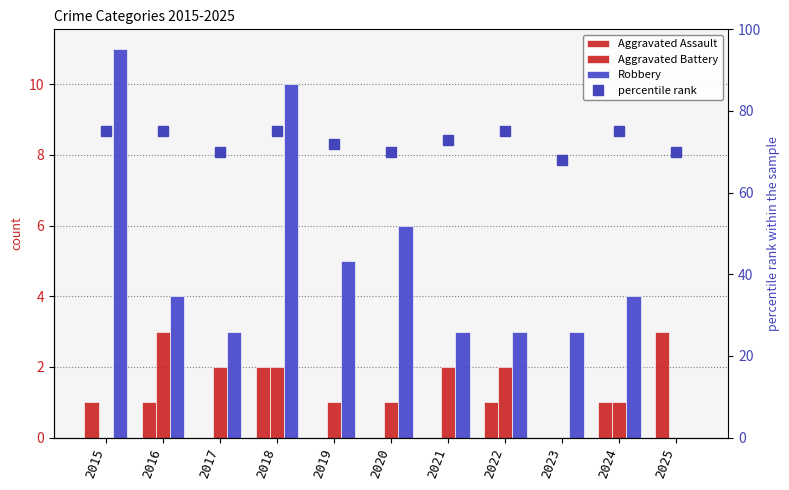

Reading left to right, transcribe all the data shown in this chart.

Aggravated Assault: 1	1	0	2	0	0	0	1	0	1	3
Aggravated Battery: 0	3	2	2	1	1	2	2	0	1	0
Robbery: 11	4	3	10	5	6	3	3	3	4	0
percentile rank: 75	75	70	75	72	70	73	75	68	75	70